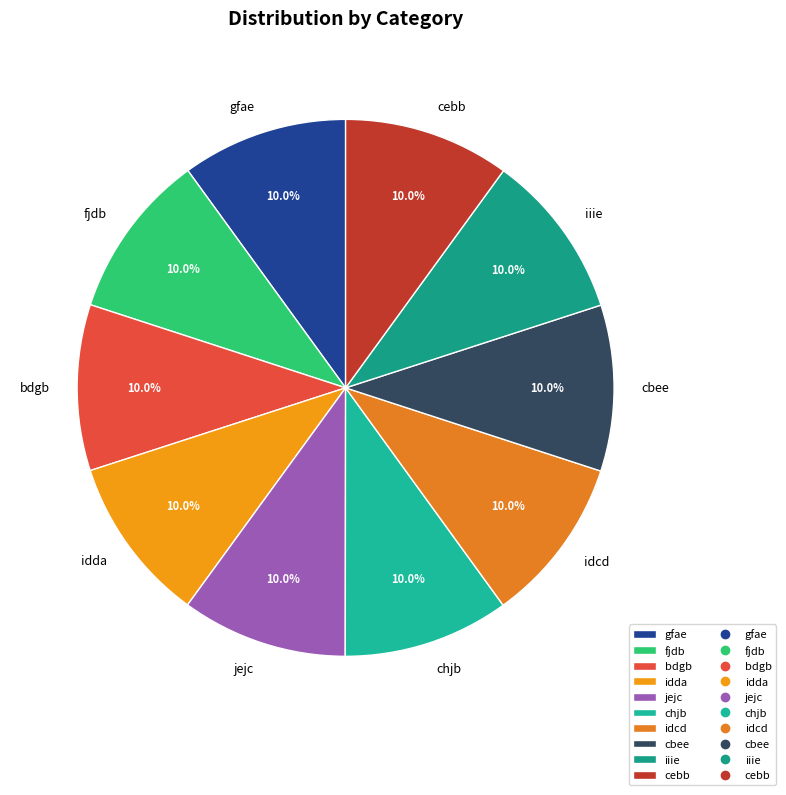

To the nearest percent, what percentage of the pie is bdgb?

10%